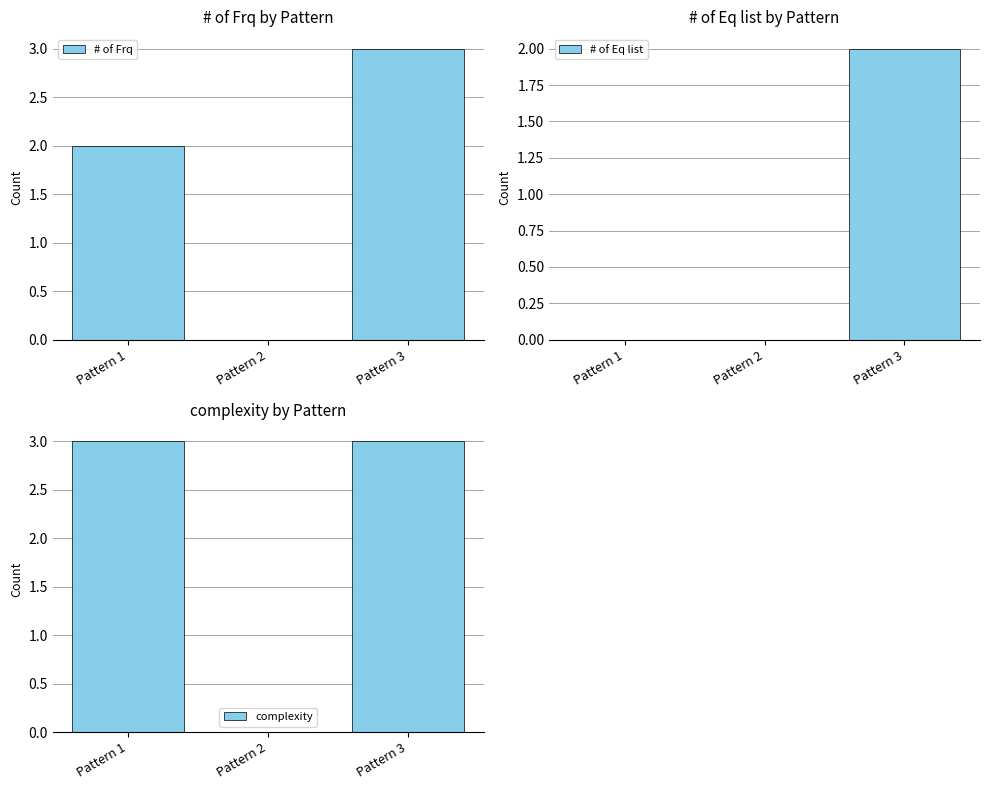

Reading left to right, list all the values displayed in this chart.

# of Frq: Pattern 1=2	Pattern 2=0	Pattern 3=3
# of Eq list: Pattern 1=0	Pattern 2=0	Pattern 3=2
complexity: Pattern 1=3	Pattern 2=0	Pattern 3=3